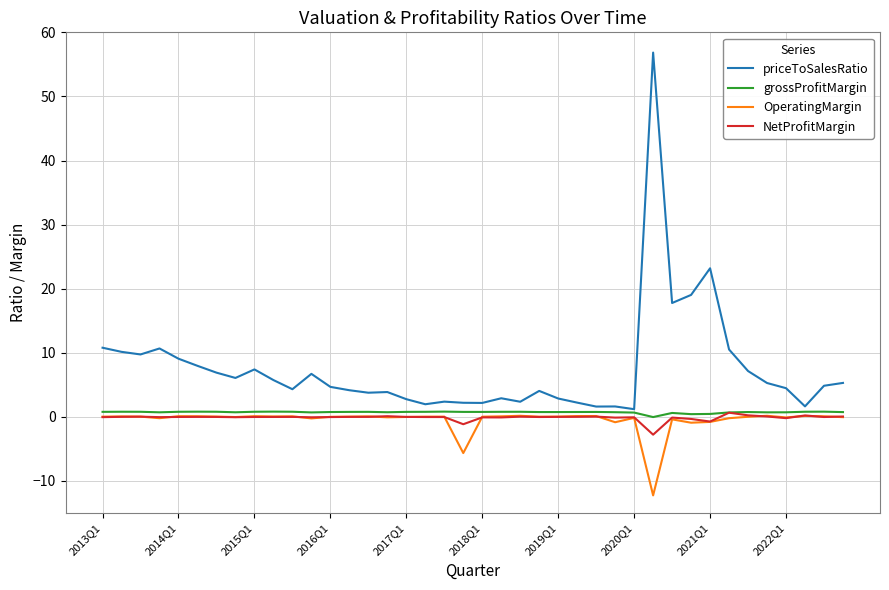

True or false: OperatingMargin has more than 1 points higher than both neighbors.

True